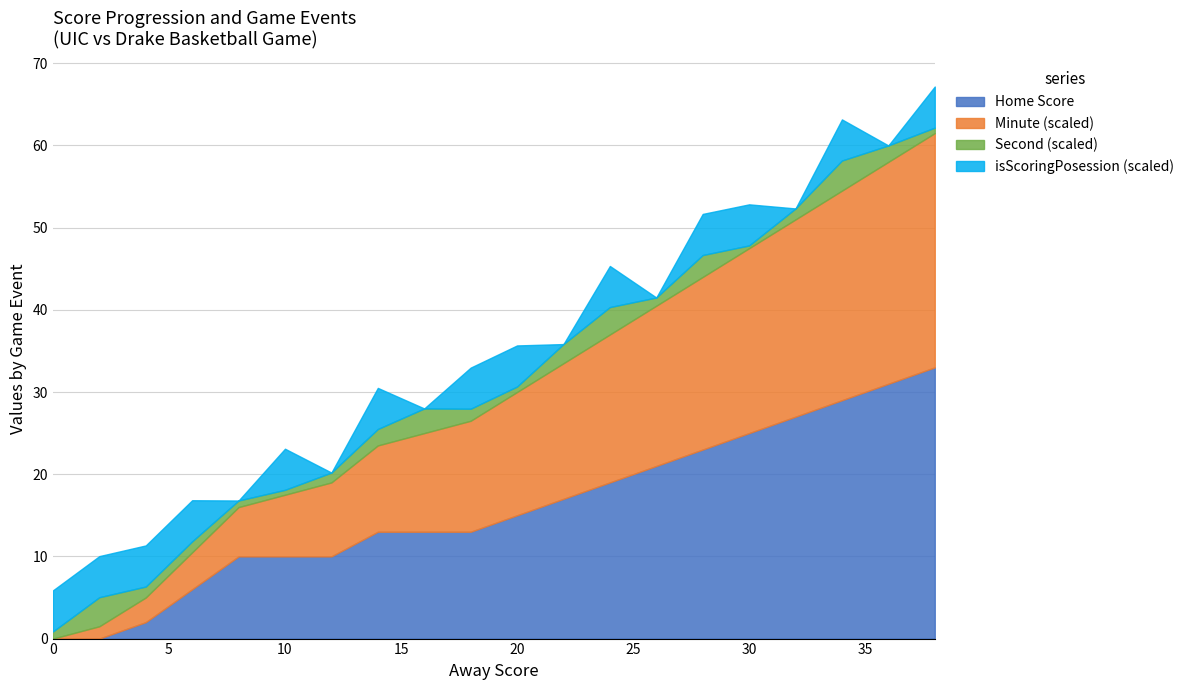

The value of Home Score at 10 is 4.7. True or false?

False